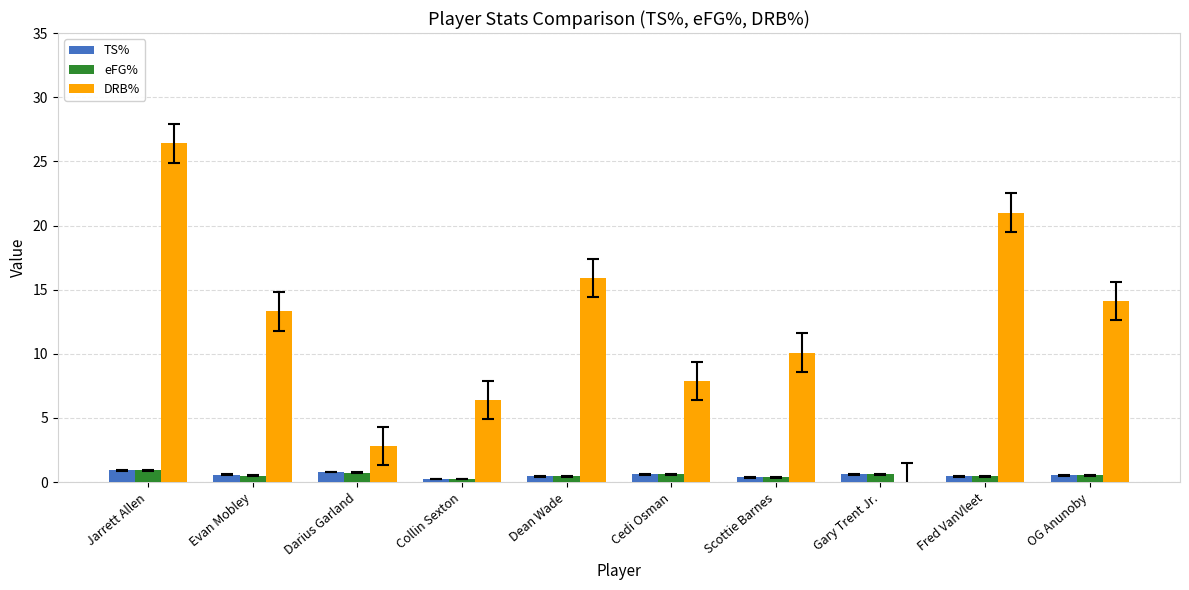

What is the sum of all DRB% values?

117.9